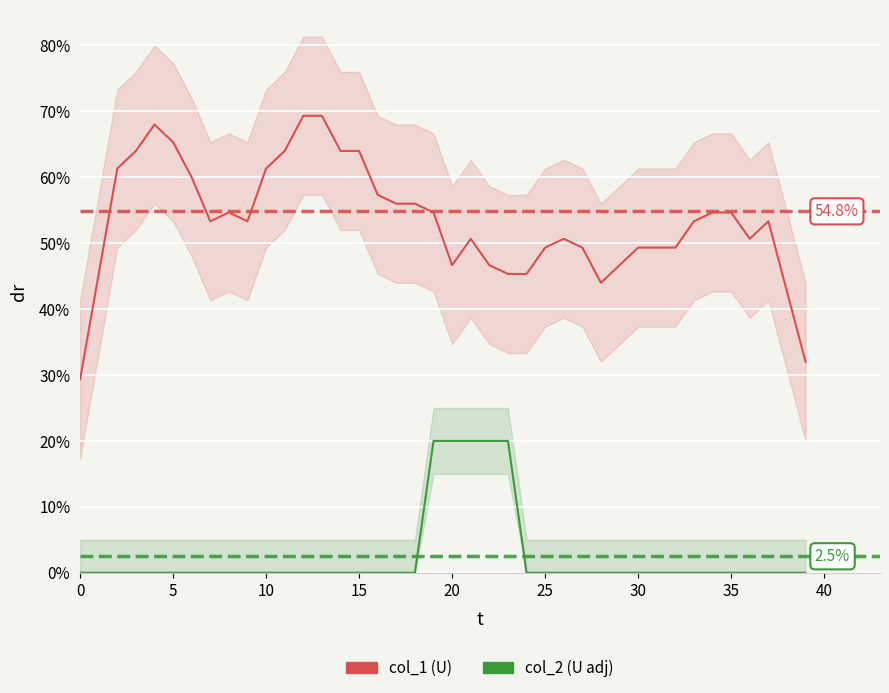

True or false: col_1 (U) has a value of 0.3 at 37.

False